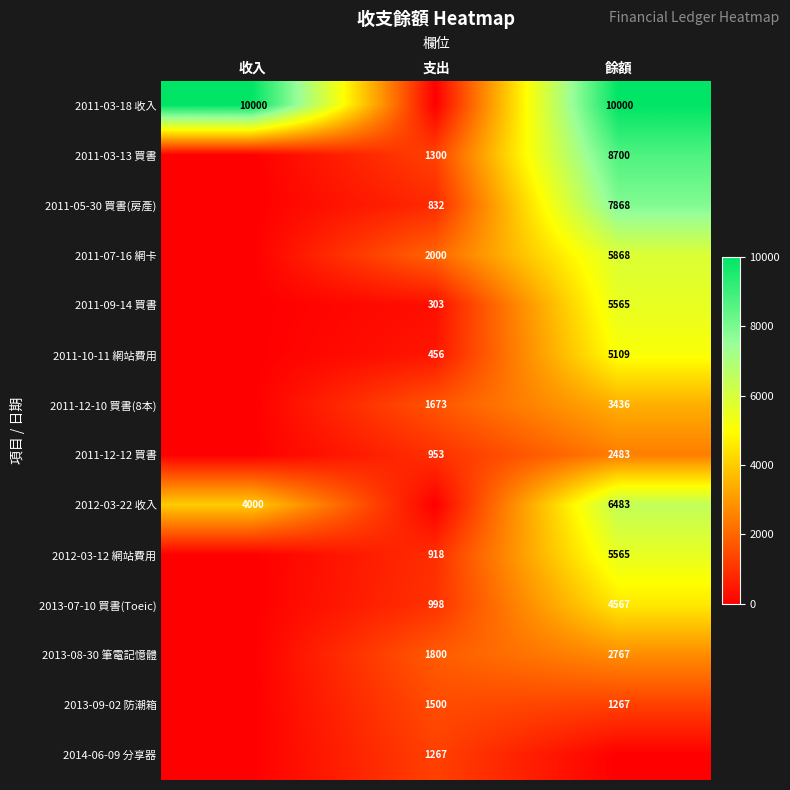

At how many categories does at least one series exceed 8200?

2